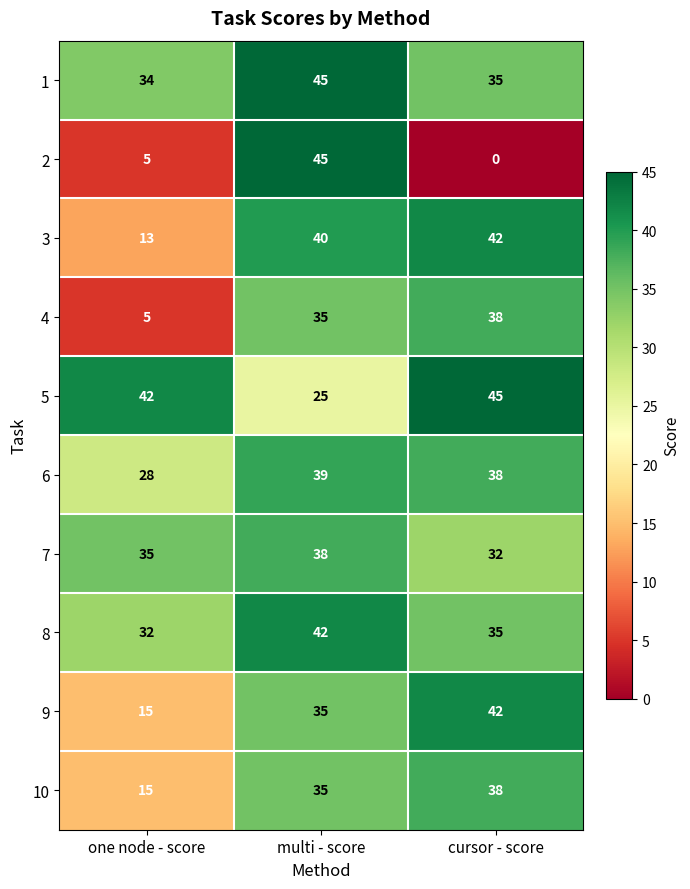

What is the difference between the maximum and second lowest values in the 4 series?

3